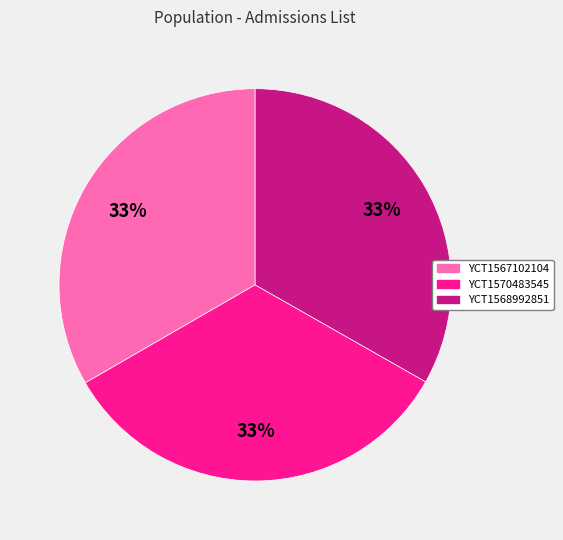

Do YCT1568992851 and YCT1567102104 together represent more than half of the pie?

Yes